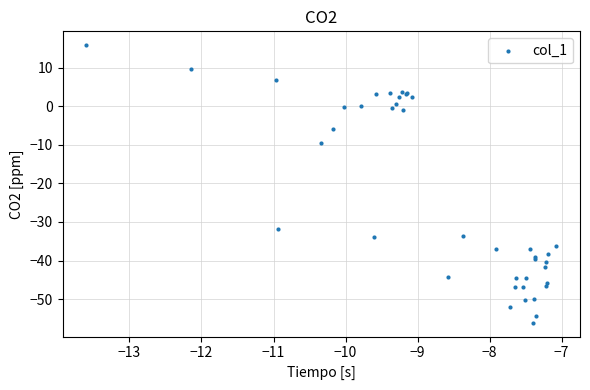

What Y value in the scatter plot is closest to -20?

-9.6